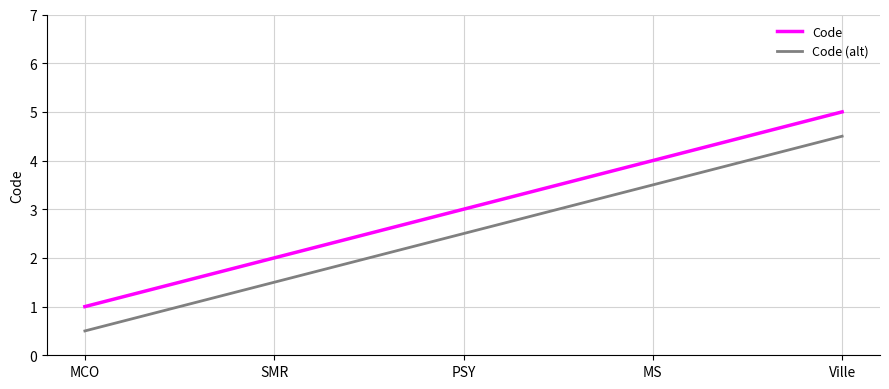

What is the highest value of the Code (alt) series?

4.5